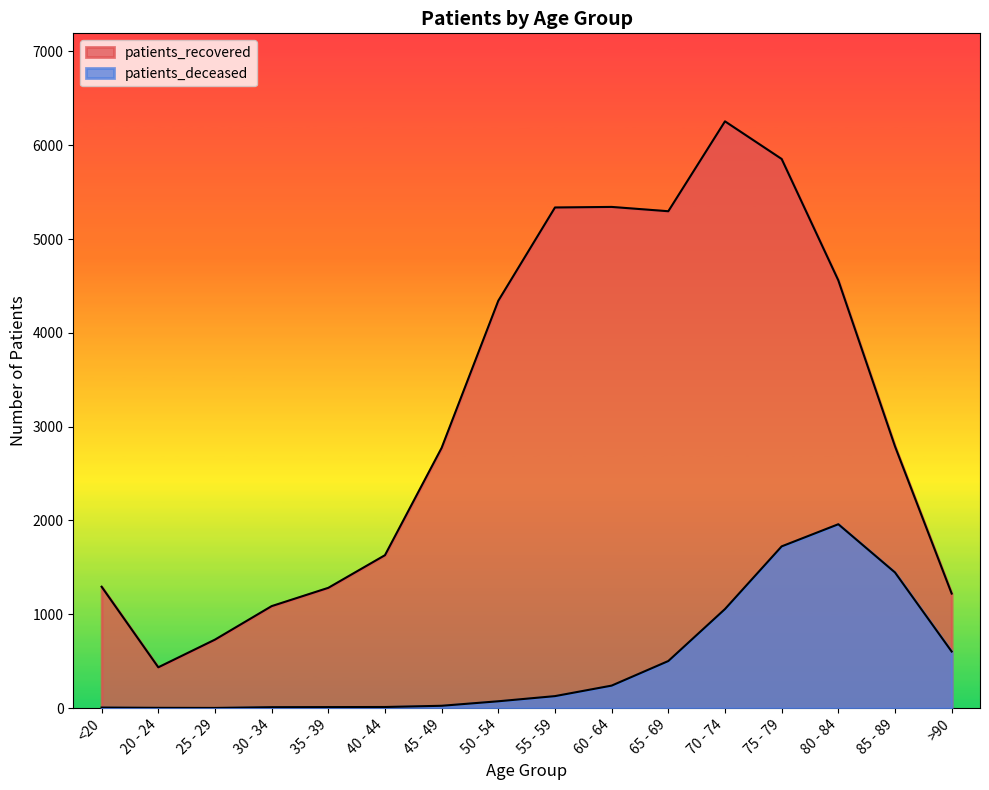

What is the average value of the patients_deceased series?

488